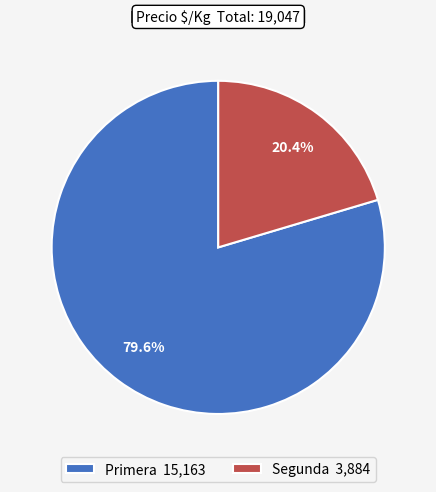

Between Segunda 3,884 and Primera 15,163, which is larger?

Primera 15,163